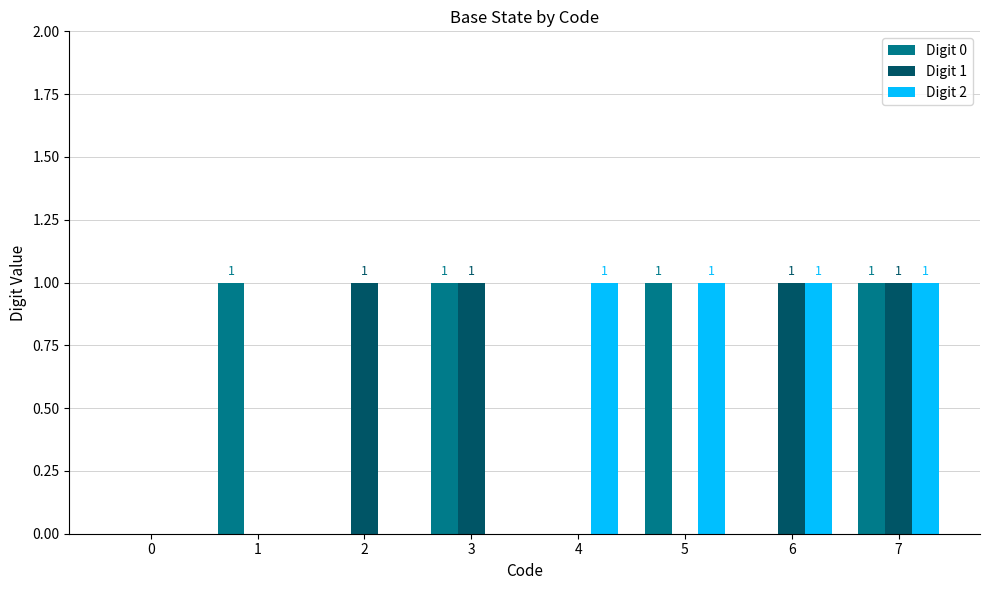

At which category is the sum across all series the highest?

7